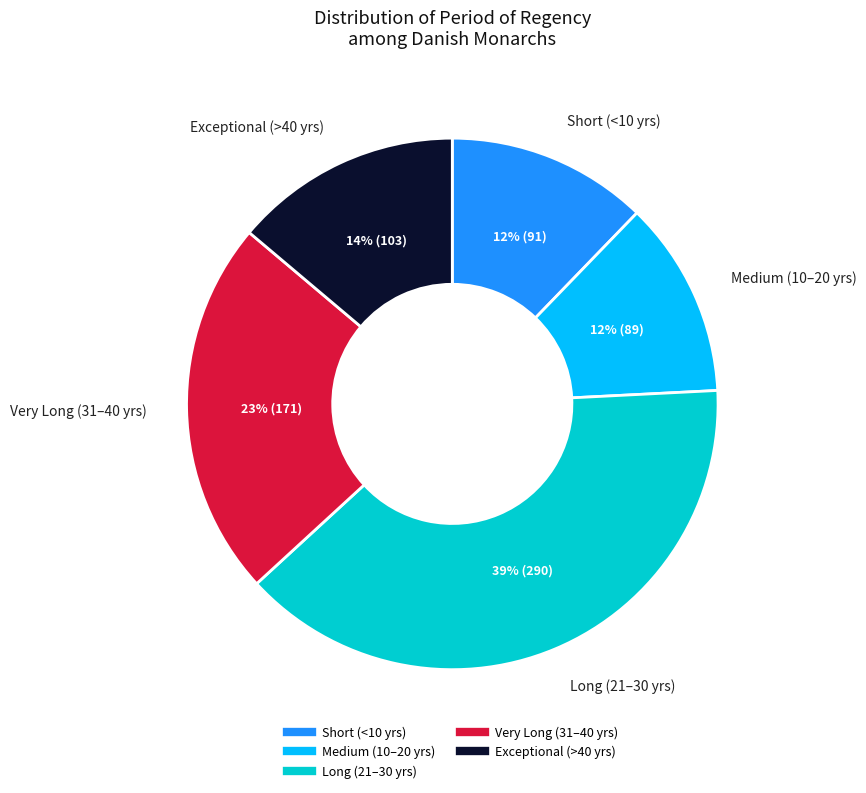

Is there any slice that represents more than half of the pie?

No